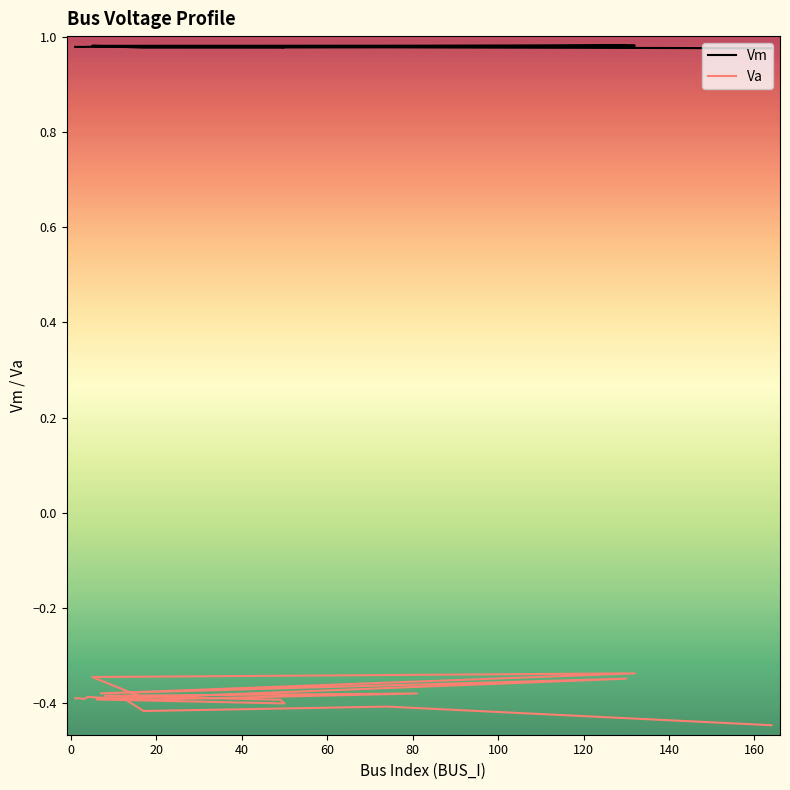

What is the spread (max minus min) of values at 20?

1.4